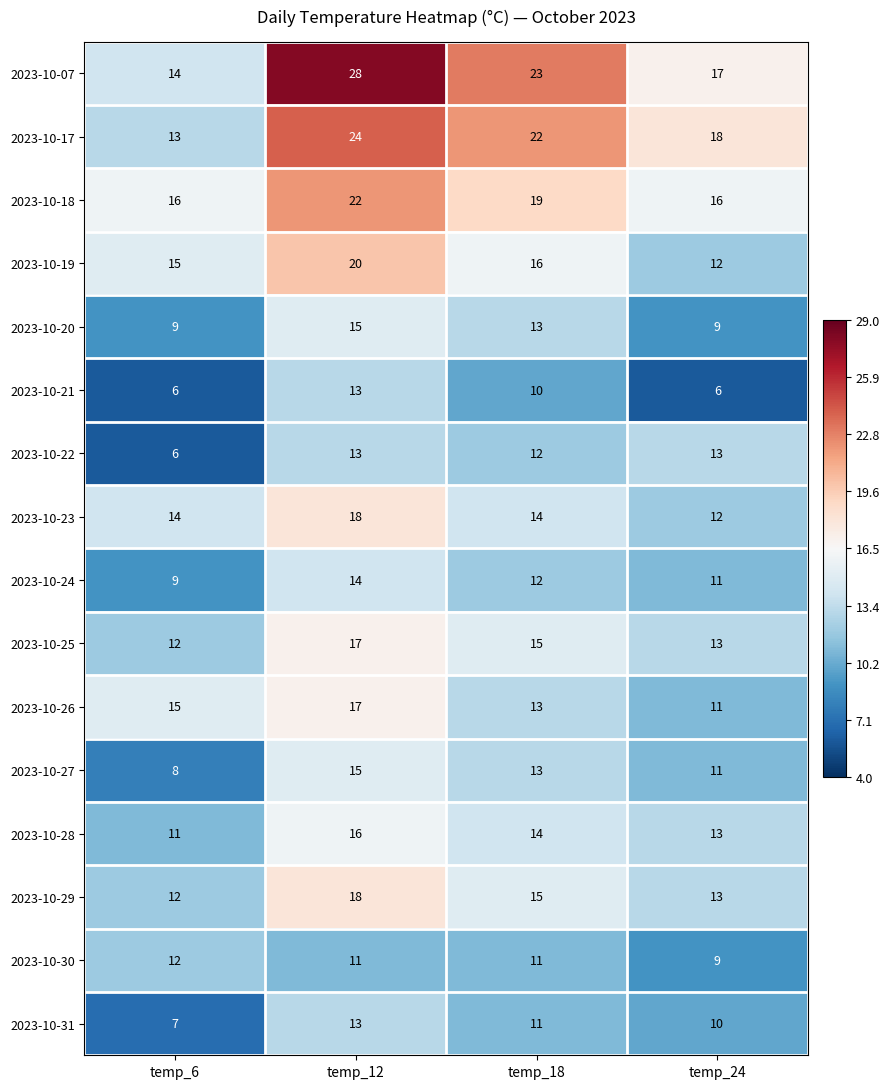

What is the maximum value shown in the chart?

28